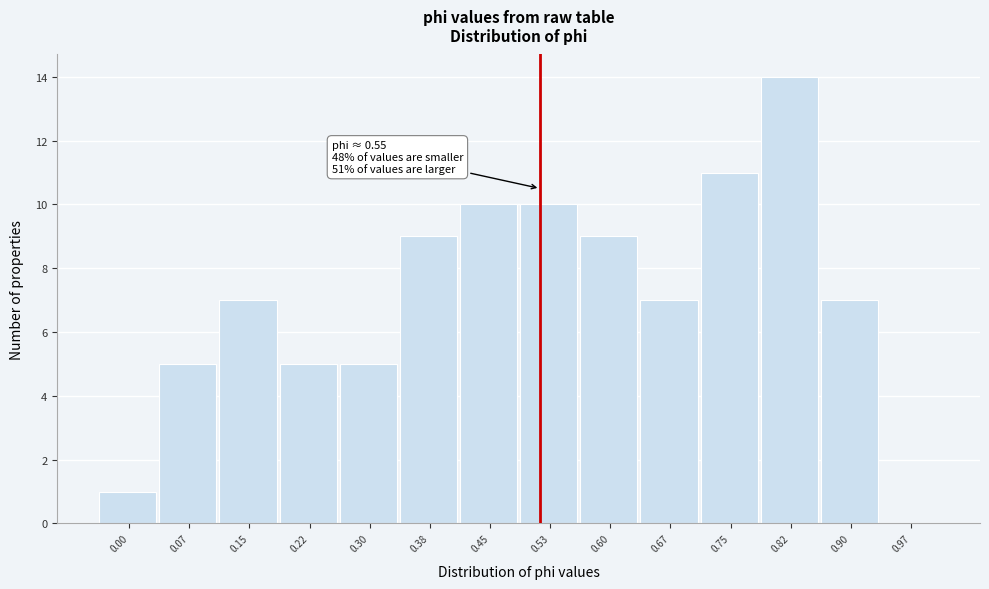

Reading left to right, transcribe all the data shown in this chart.

0.00=1	0.07=5	0.15=7	0.22=5	0.30=5	0.38=9	0.45=10	0.53=10	0.60=9	0.67=7	0.75=11	0.82=14	0.90=7	0.97=0